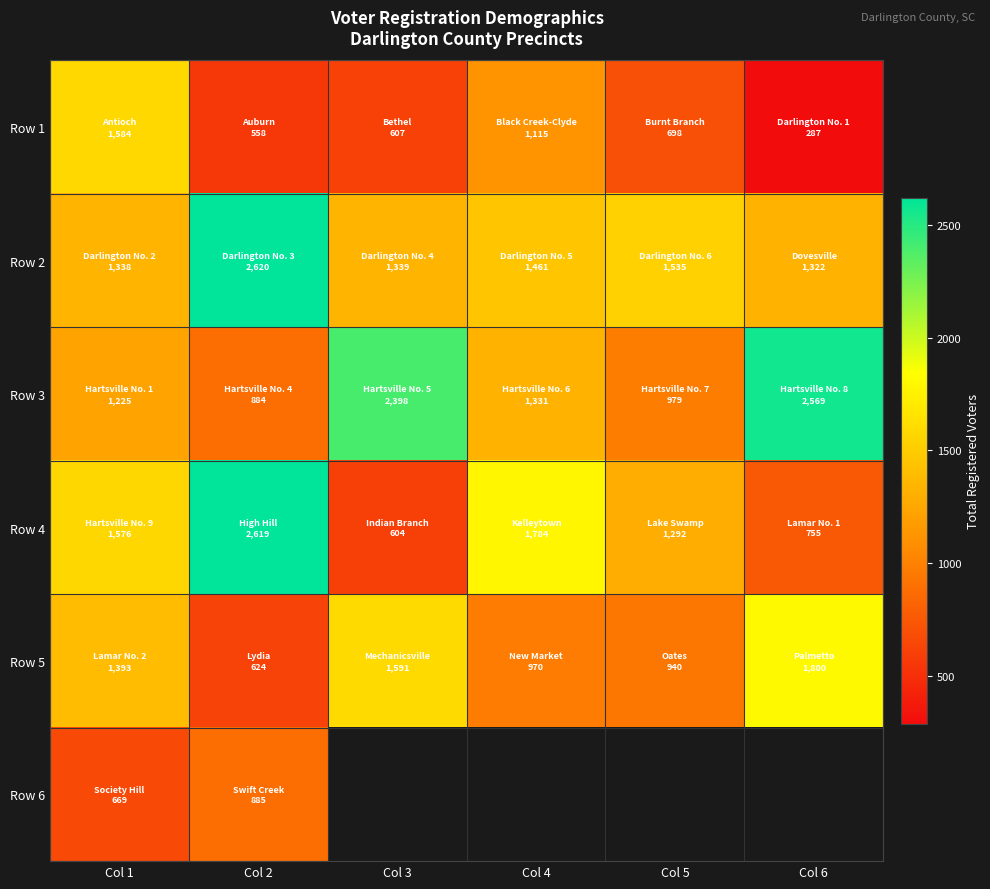

What value does the Row 4 series have at Col 4?

1784.0